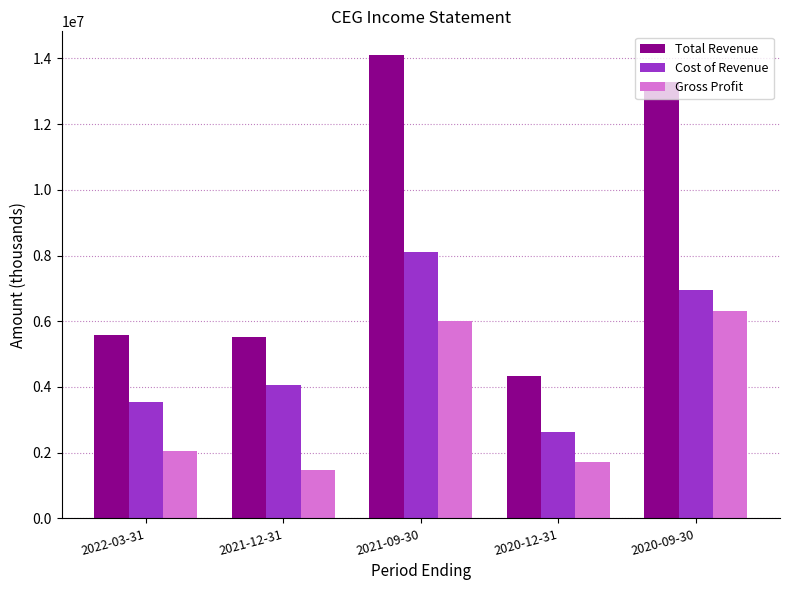

The value of Gross Profit at 2020-12-31 is 3015134. True or false?

False